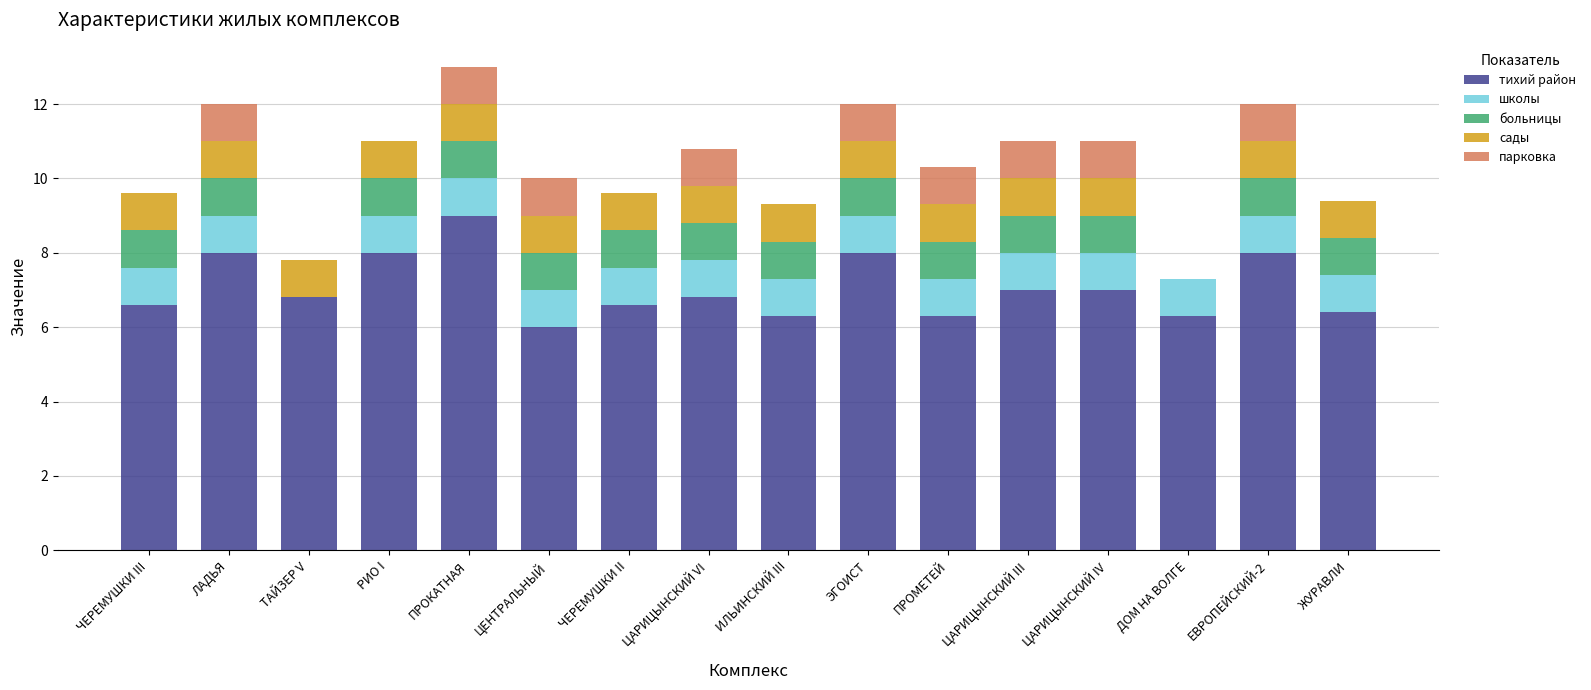

The тихий район series shows 6.8 at ЦАРИЦЫНСКИЙ VI. True or false?

True